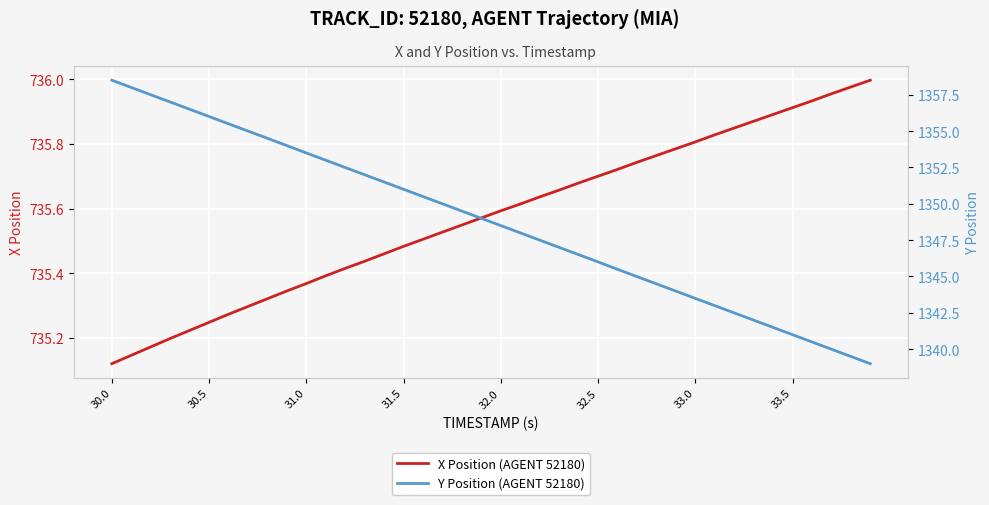

How many lines are shown in the chart?

2